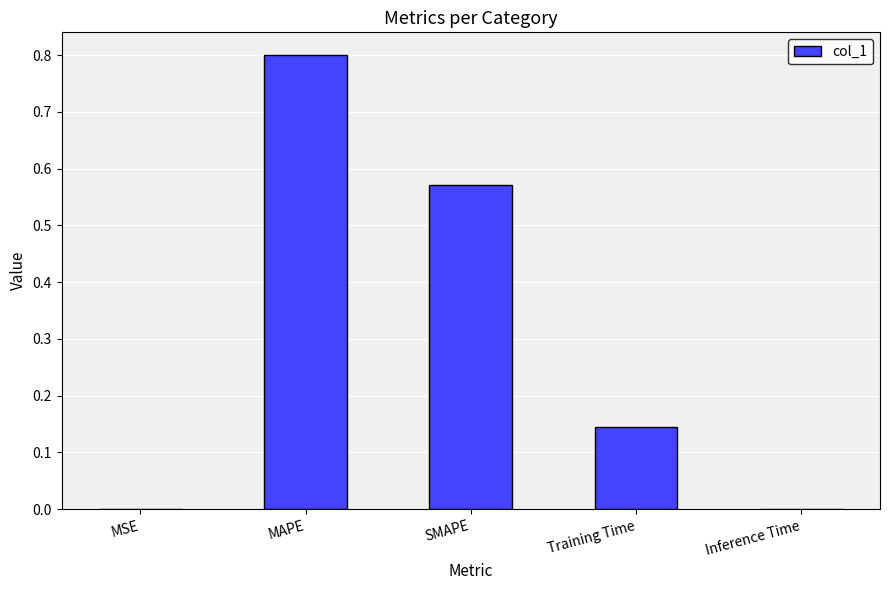

The value at MAPE is 0.8. True or false?

True